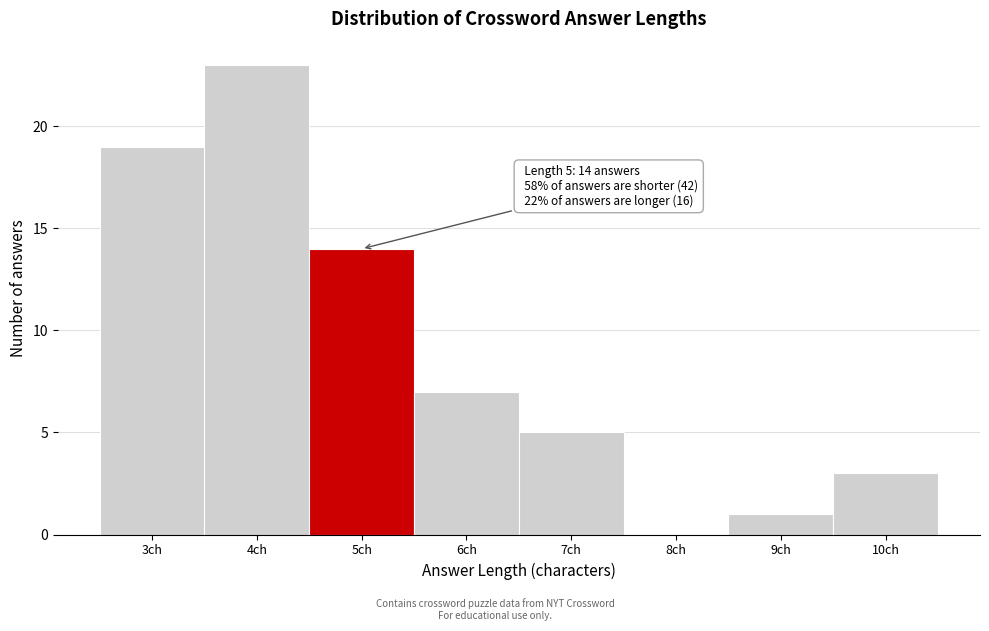

Which range on the x-axis has the tallest bar?

3.5 to 4.5